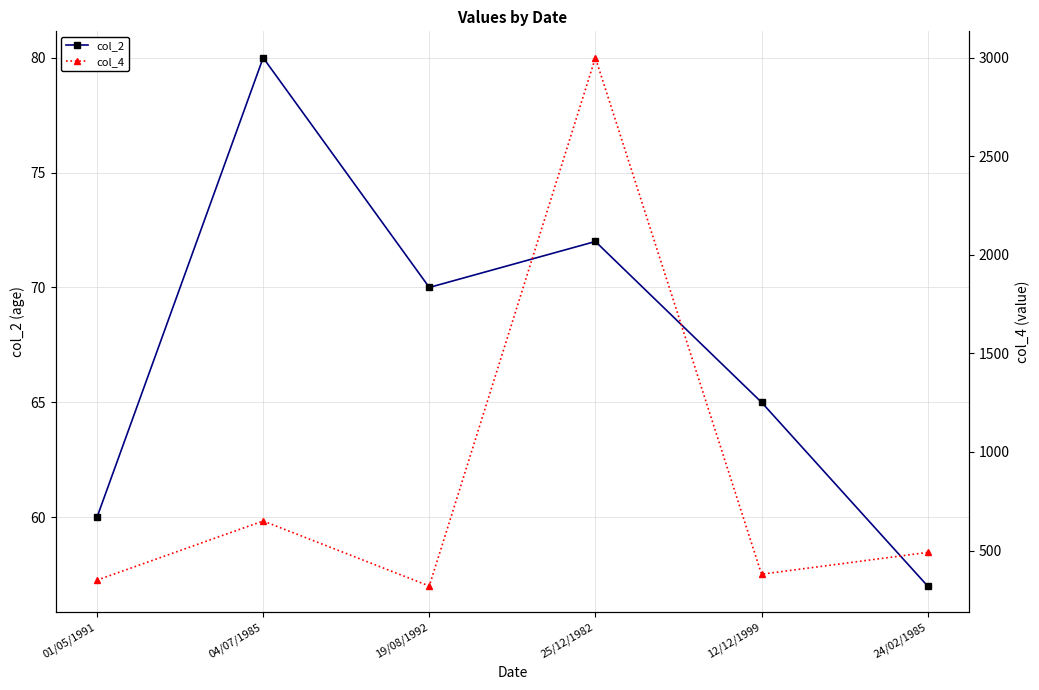

Is it true that col_2 equals 72.0 at 25/12/1982?

True